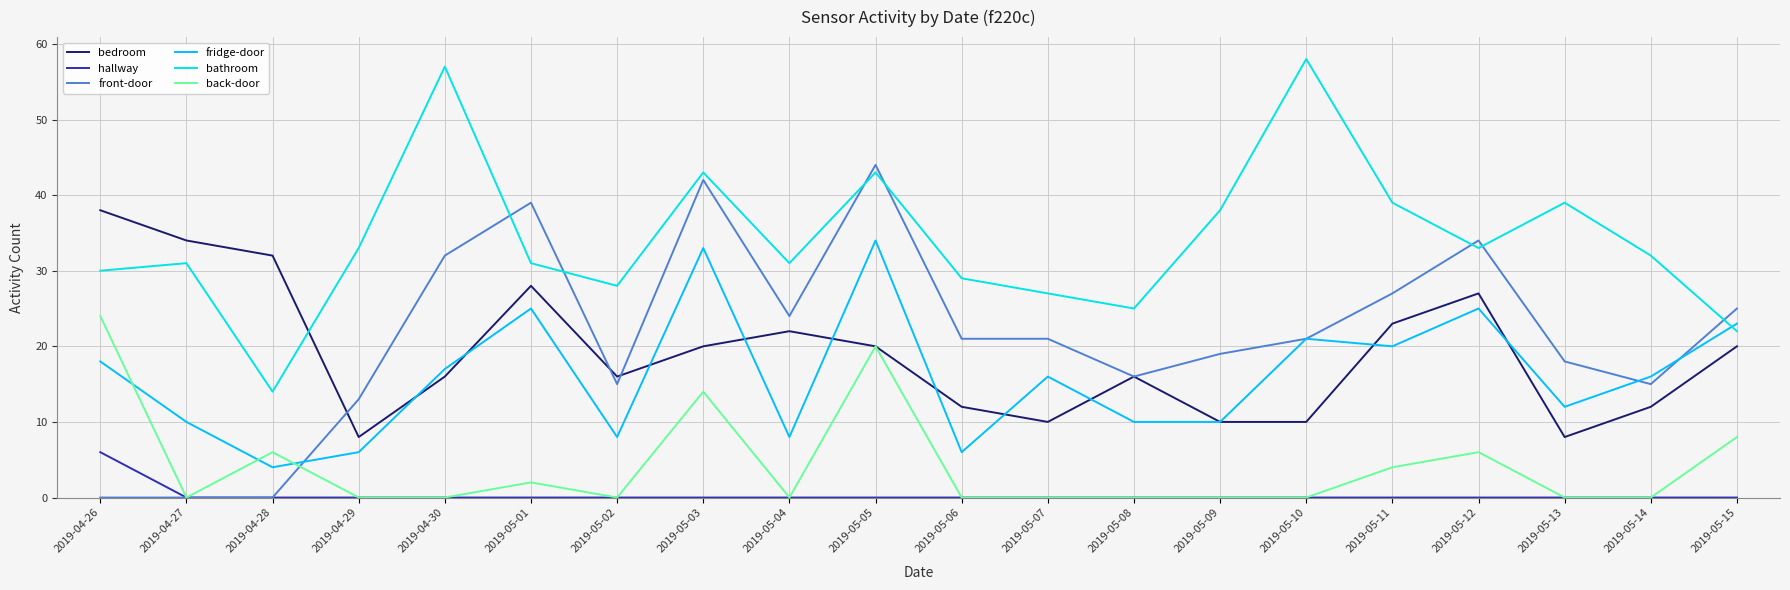

How many lines are shown in the chart?

6